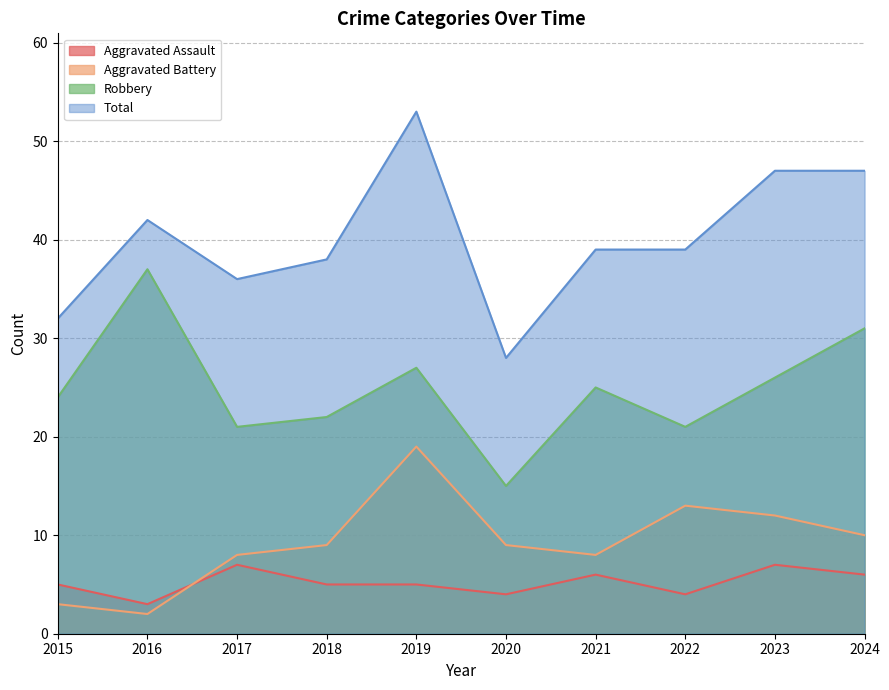

List the series in order of their peak value, lowest first.

Aggravated Assault, Aggravated Battery, Robbery, Total